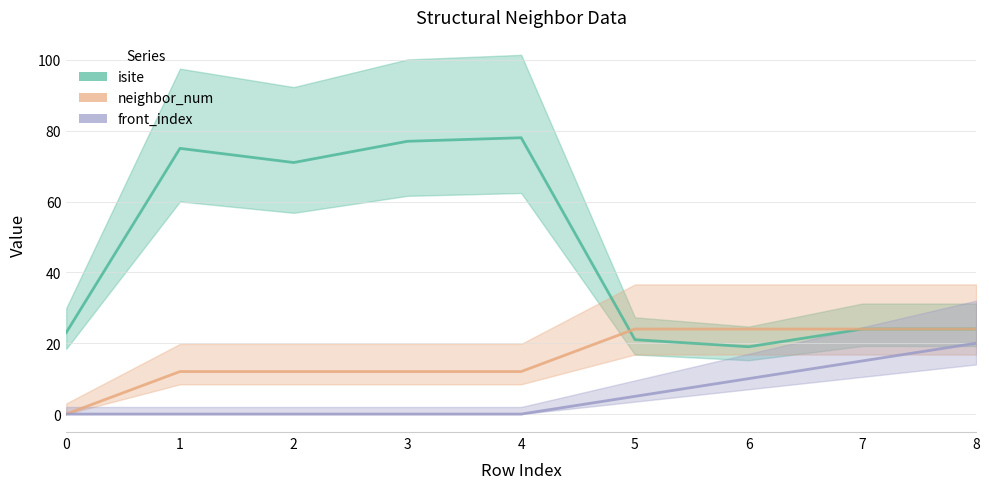

What is the highest value of the isite series?

78